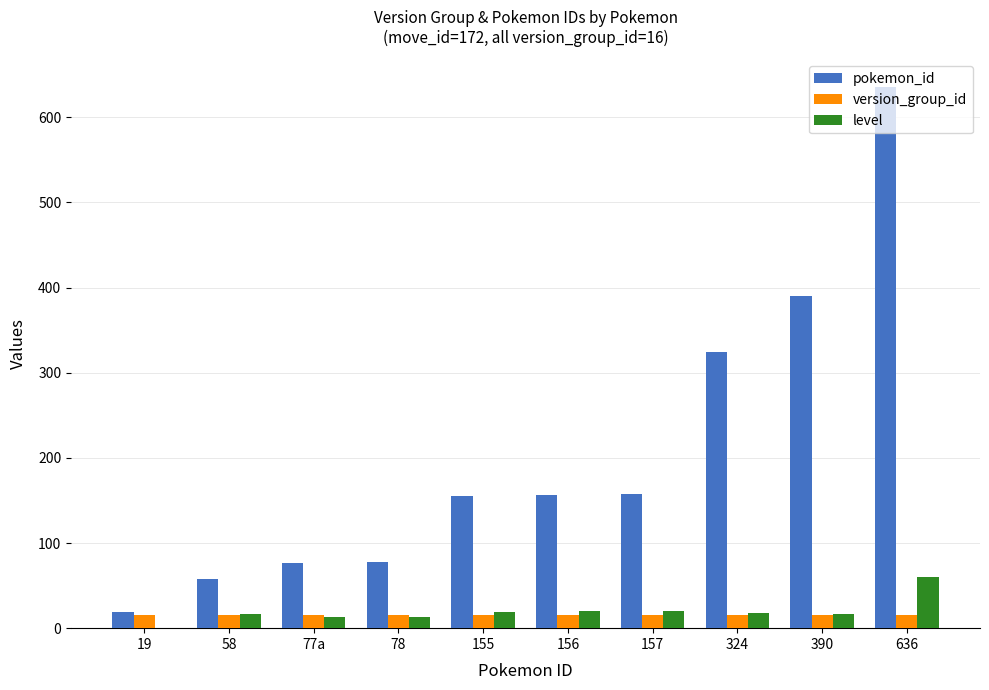

What value does the level series have at 77a, to the nearest 10?

10